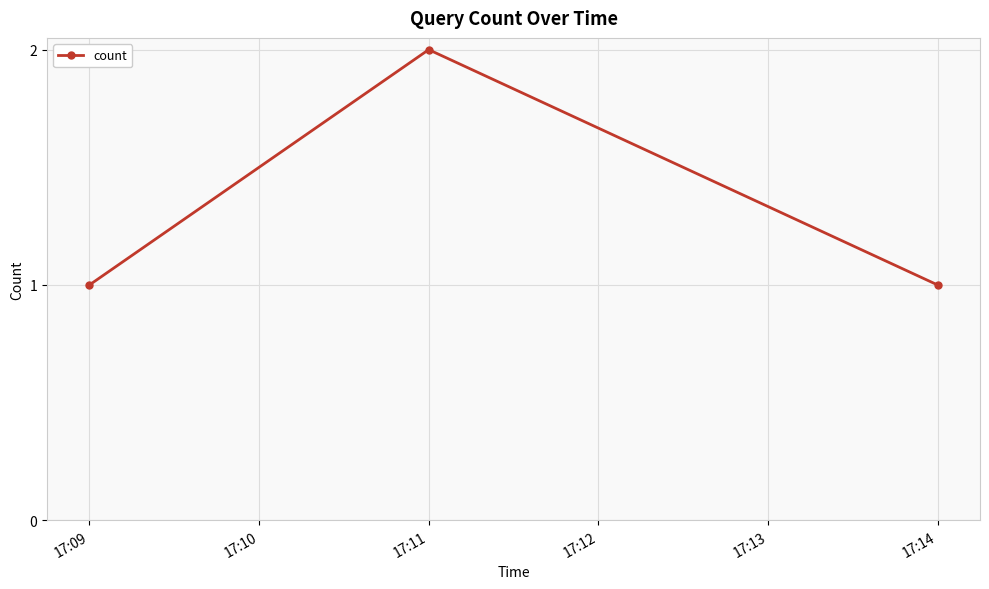

What is the change in value from 17:09 to 17:11?

+1